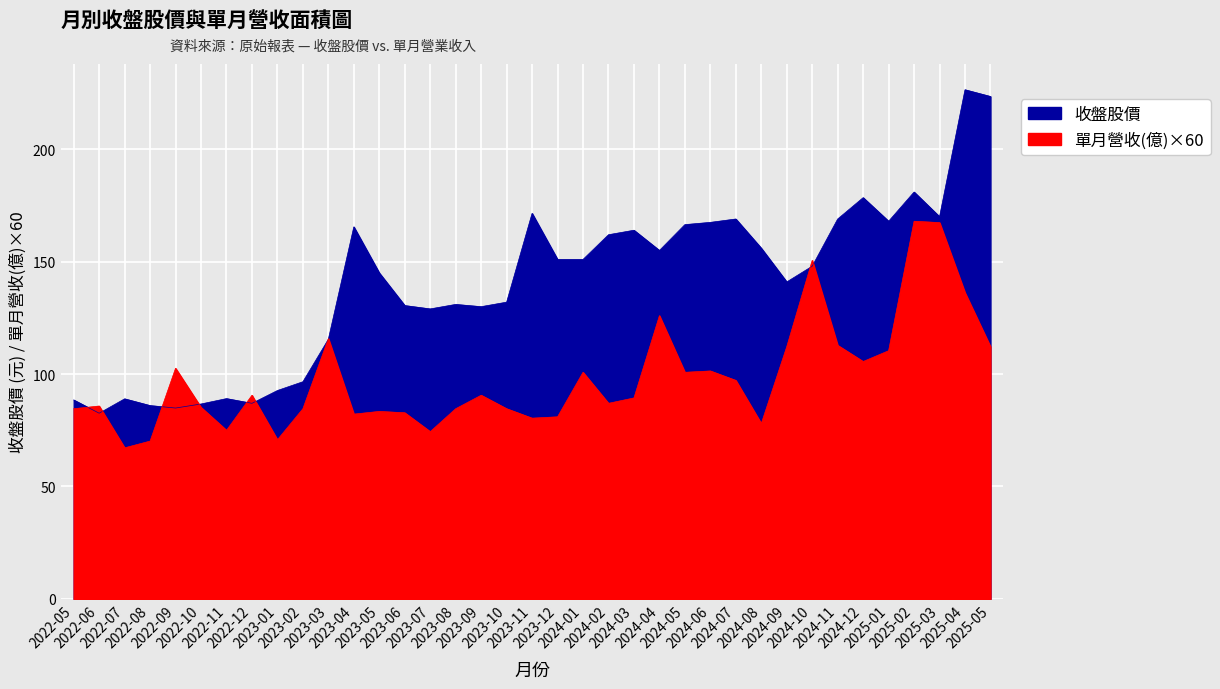

Reading left to right, list all the values displayed in this chart.

收盤股價: 88.5	82.6	89.0	86.0	84.9	86.7	89.1	87.0	92.7	96.6	115.5	165.5	145.0	130.5	129.0	131.0	130.0	132.0	171.5	151.0	151.0	162.0	164.0	155.0	166.5	167.5	169.0	156.0	141.0	148.0	169.0	178.5	168.0	181.0	170.0	226.5	223.5
單月營收(億): 84.6	85.8	67.2	70.2	102.6	85.2	75.0	90.6	70.8	84.6	115.8	82.2	83.4	82.8	74.4	84.6	90.6	84.6	80.4	81.0	100.8	87.0	89.4	126.0	100.8	101.4	97.2	78.0	112.2	150.6	112.8	105.6	110.4	168.0	167.4	136.2	112.2